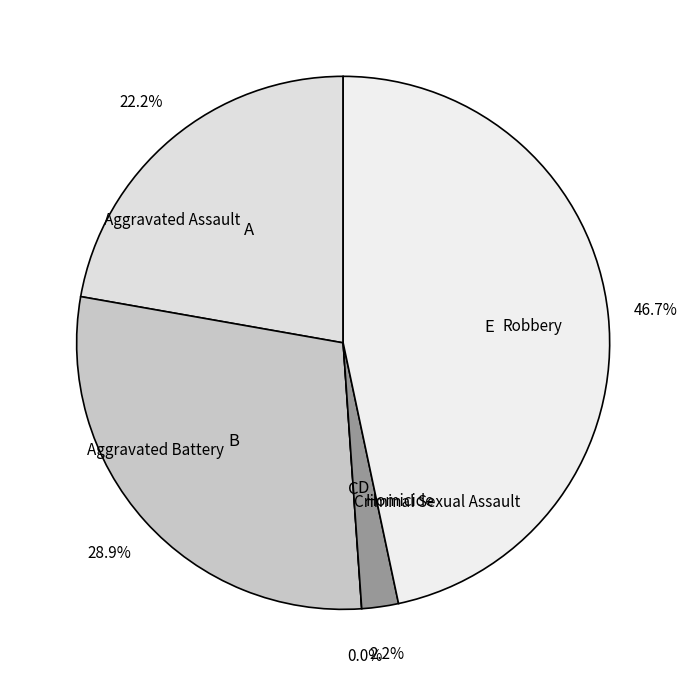

What is the smallest slice in the pie chart?

Criminal Sexual Assault